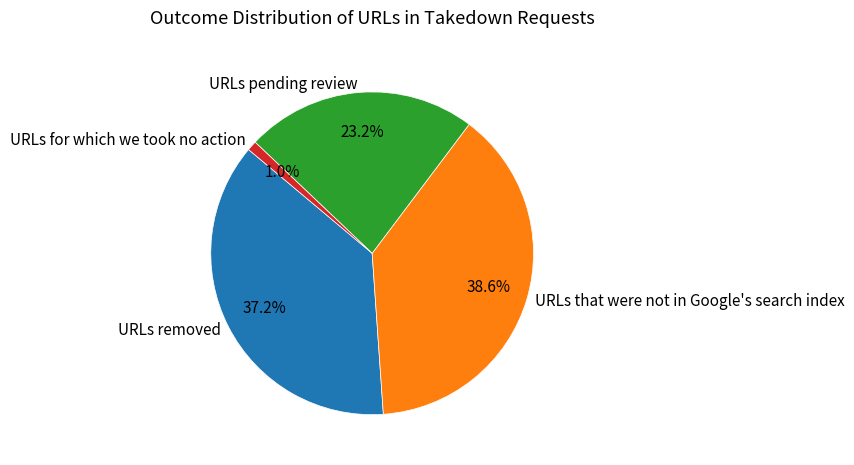

What is the smallest slice in the pie chart?

URLs for which we took no action